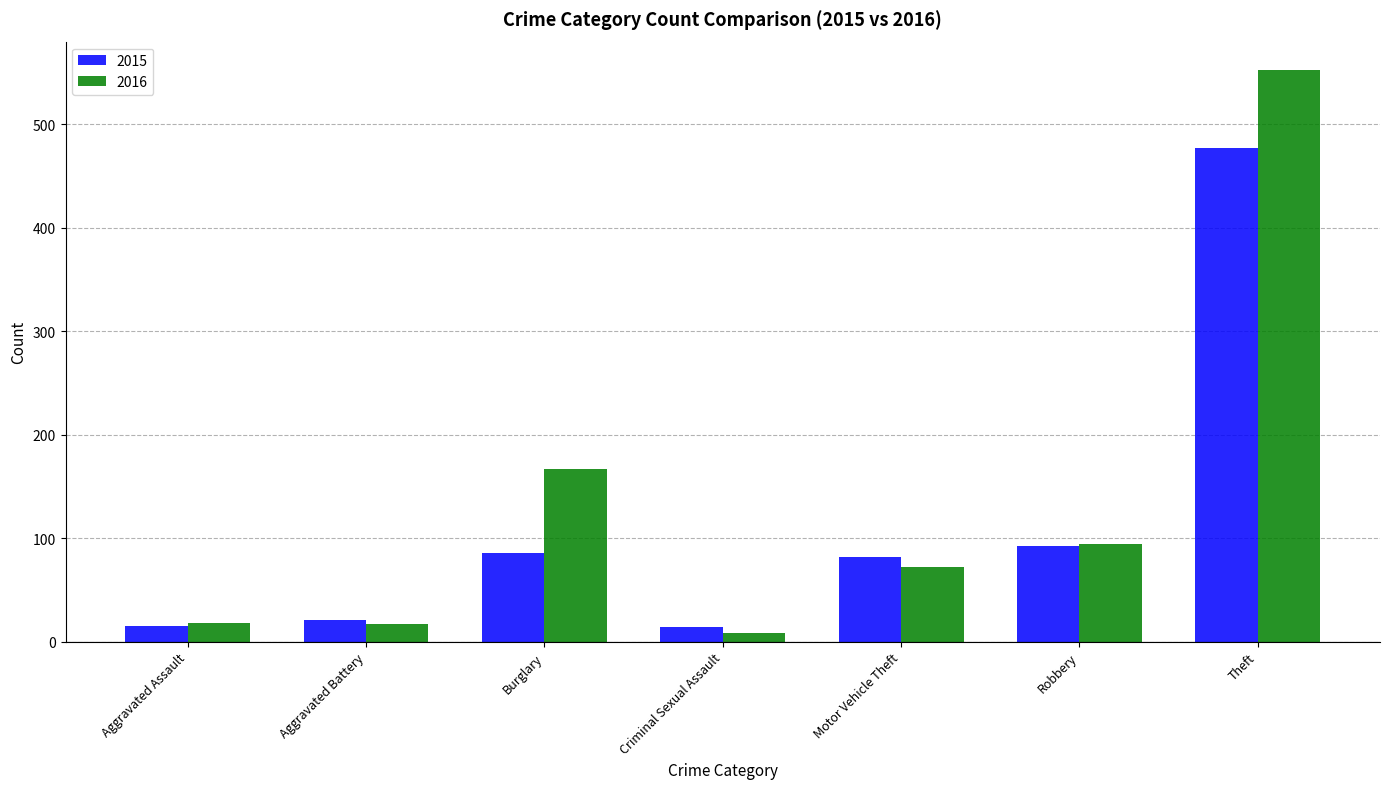

What is the spread (max minus min) of values at Aggravated Assault?

3